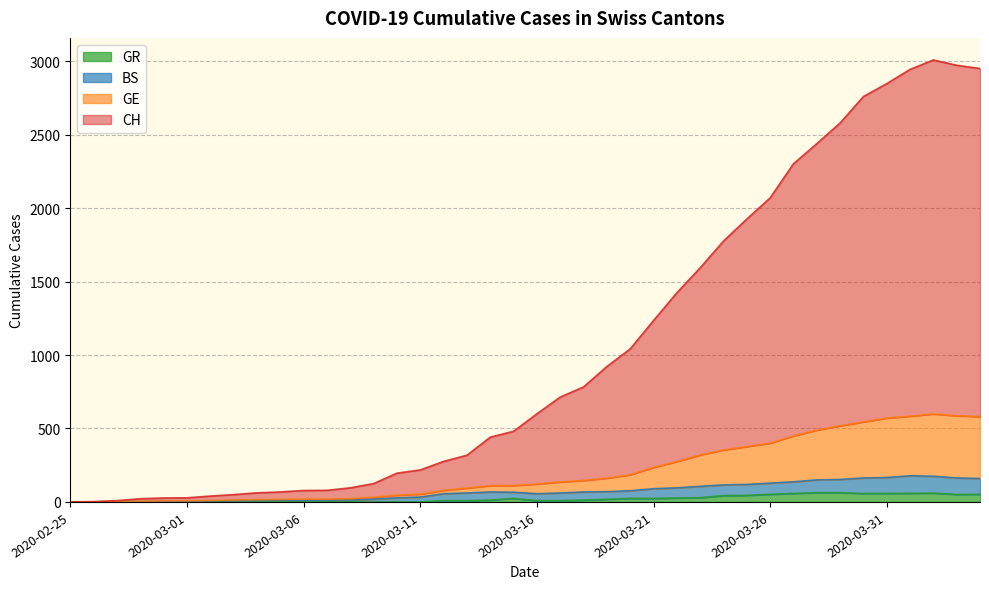

Reading left to right, transcribe all the data shown in this chart.

CH: 0	2	9	22	27	28	40	50	62	68	78	79	96	125	196	218	276	318	441	481	600	714	783	922	1042	1235	1424	1594	1776	1926	2070	2302	2439	2580	2760	2848	2945	3009	2973	2951
GE: 0	1	4	5	7	7	10	13	15	17	19	19	22	32	46	53	79	94	111	112	122	136	146	162	185	235	275	320	354	377	400	450	489	518	545	571	584	599	587	581
BS: 0	0	3	3	4	4	7	9	11	12	12	12	13	19	28	33	56	61	68	66	56	61	68	70	76	90	96	106	116	119	128	137	150	153	163	166	178	175	163	160
GR: 0	0	0	0	0	0	0	0	0	0	0	0	0	0	0	0	9	9	13	24	9	9	13	18	24	24	27	29	43	45	52	58	63	63	58	58	59	60	51	52